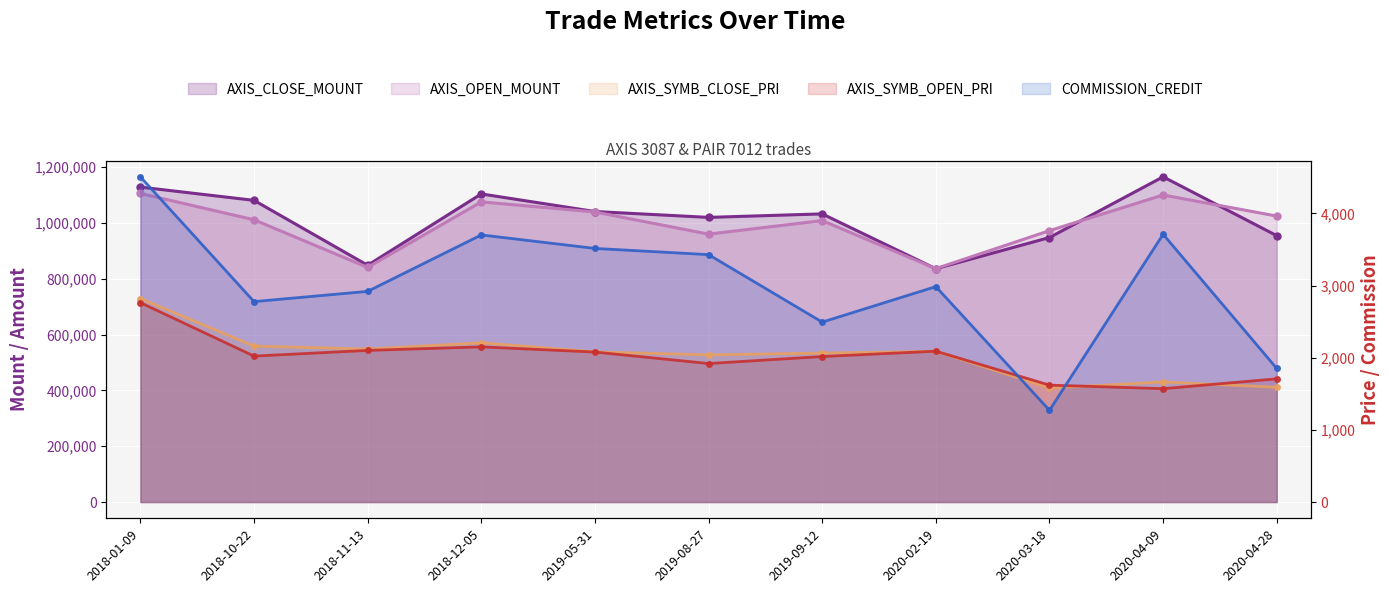

True or false: AXIS_SYMB_OPEN_PRI and AXIS_CLOSE_MOUNT cross at least once.

False